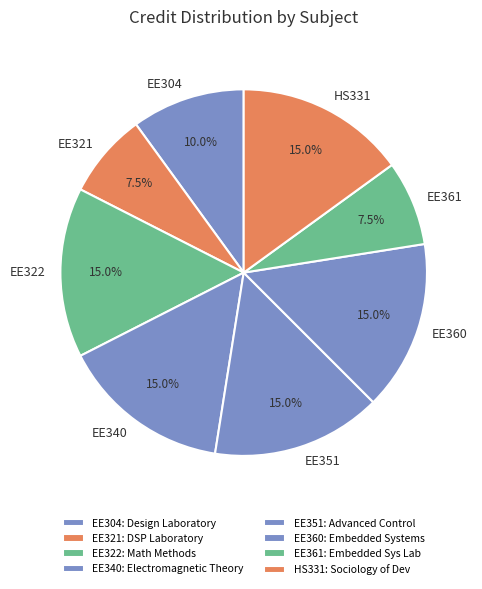

Combined, do EE304 and EE340 account for over 50%?

No